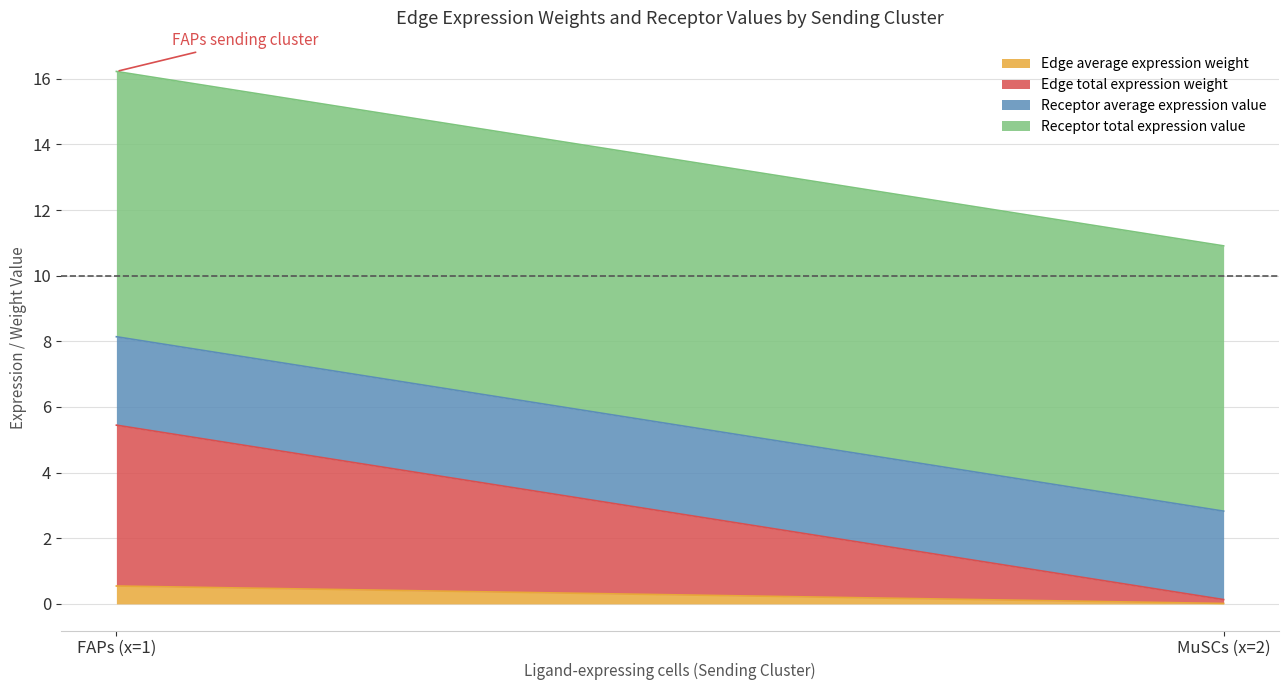

Which category has the highest value in the Edge average expression weight series?

FAPs (x=1)